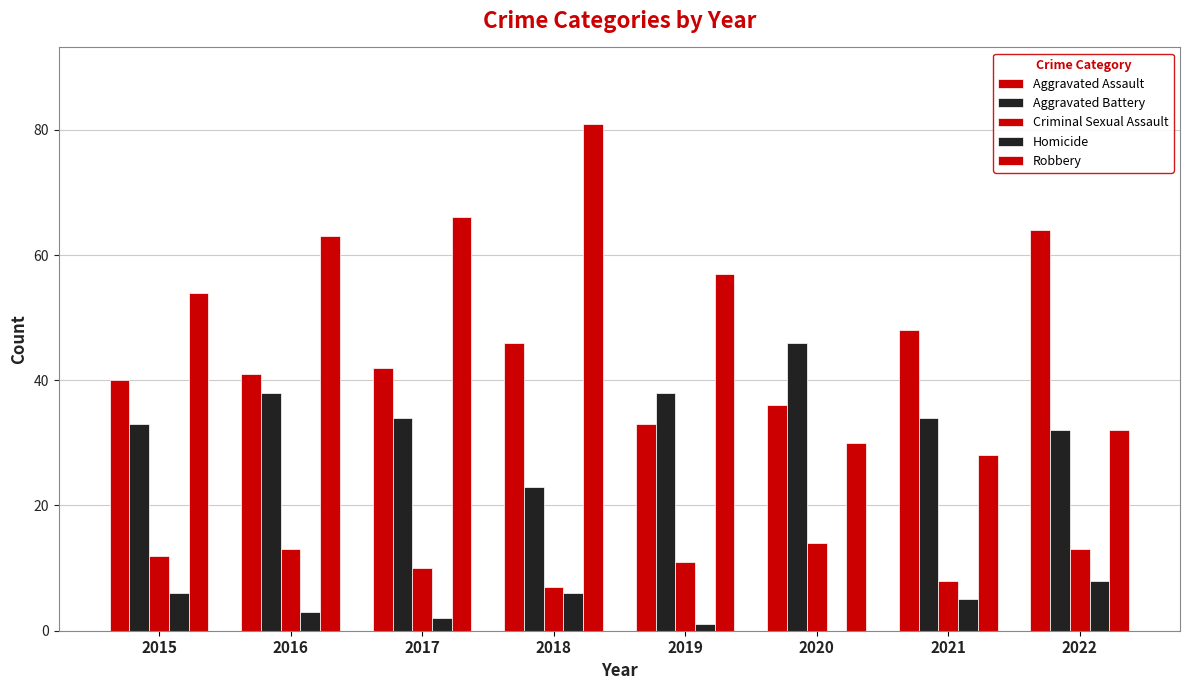

What is the value of the Robbery bar at the 7th from the left?

28